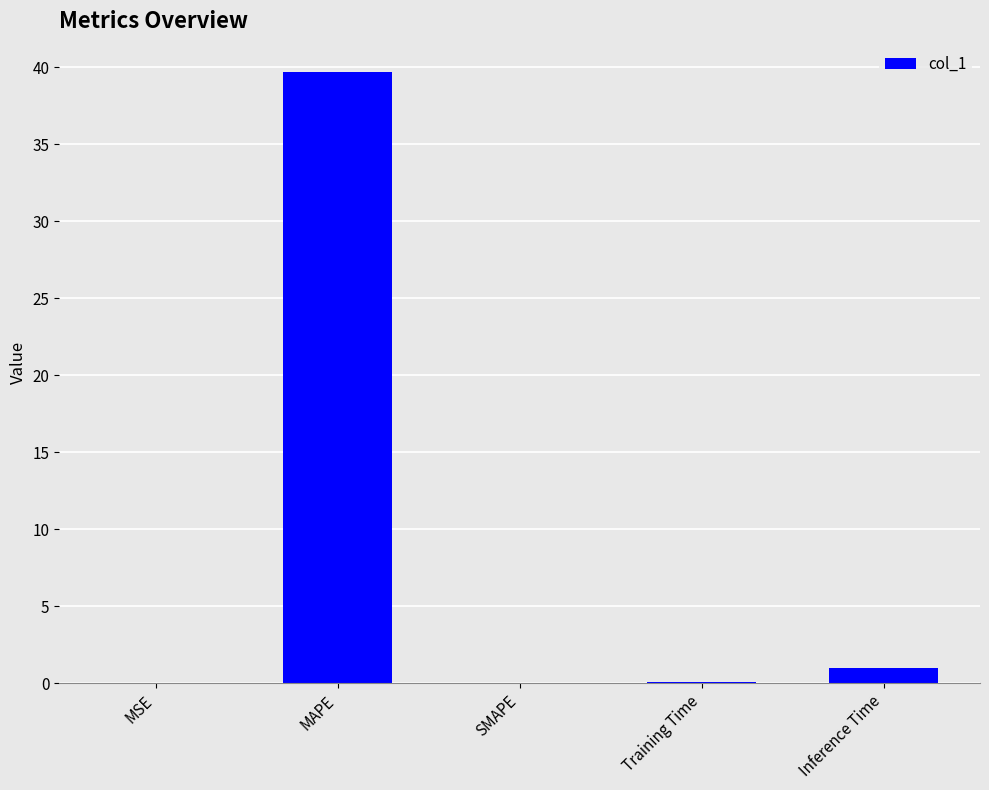

Is it true that the value at SMAPE is 0.0?

True